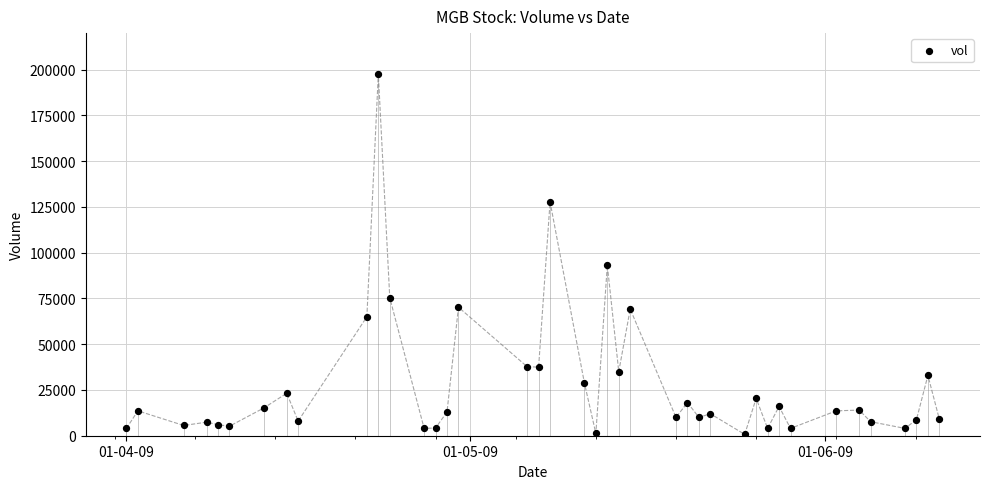

What is the range of X values (max minus min)?

71